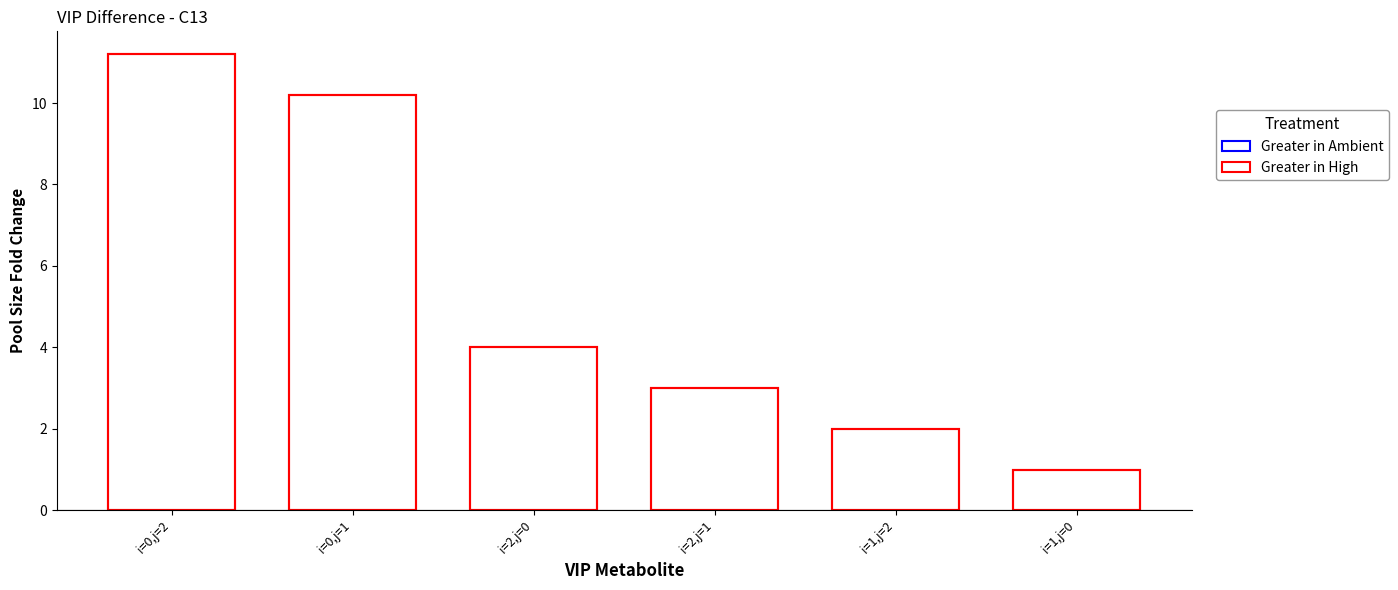

What is the change in value from i=0,j=2 to i=2,j=0?

-7.2